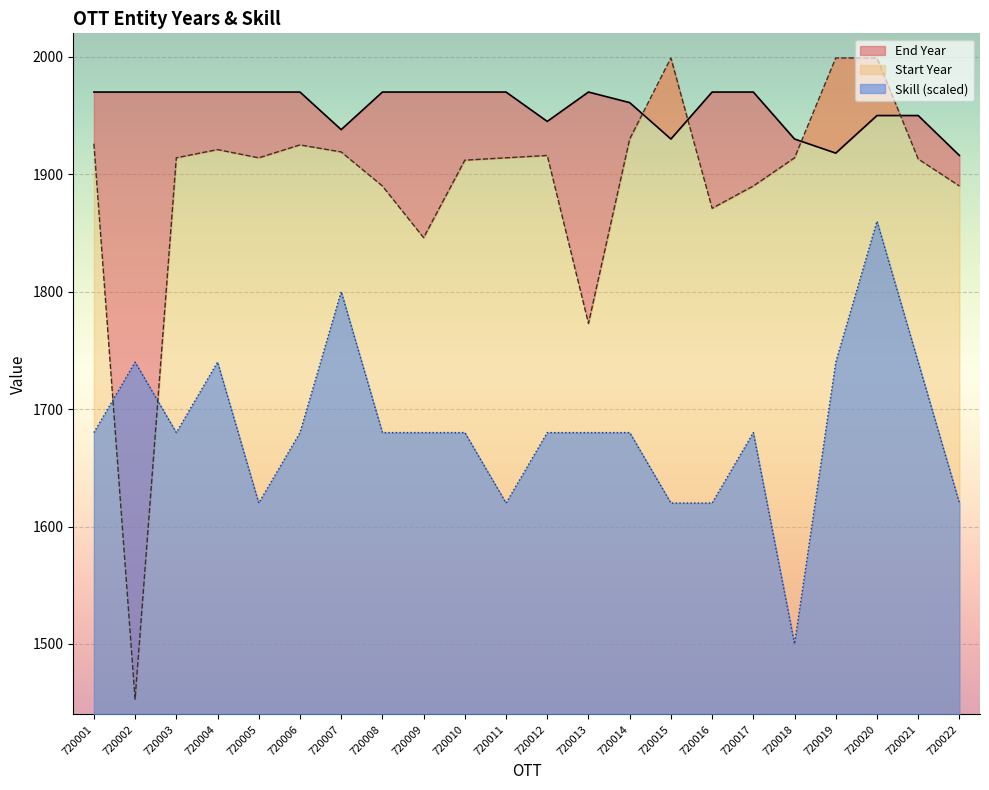

Reading right to left, extract all data points from this chart.

Start Year: 720022=1890	720021=1913	720020=1999	720019=1999	720018=1914	720017=1890	720016=1871	720015=1999	720014=1930	720013=1773	720012=1916	720011=1914	720010=1912	720009=1846	720008=1890	720007=1919	720006=1925	720005=1914	720004=1921	720003=1914	720002=1453	720001=1926
End Year: 720022=1916	720021=1950	720020=1950	720019=1918	720018=1930	720017=1970	720016=1970	720015=1930	720014=1961	720013=1970	720012=1945	720011=1970	720010=1970	720009=1970	720008=1970	720007=1938	720006=1970	720005=1970	720004=1970	720003=1970	720002=1970	720001=1970
Skill: 720022=1620	720021=1740	720020=1860	720019=1740	720018=1500	720017=1680	720016=1620	720015=1620	720014=1680	720013=1680	720012=1680	720011=1620	720010=1680	720009=1680	720008=1680	720007=1800	720006=1680	720005=1620	720004=1740	720003=1680	720002=1740	720001=1680